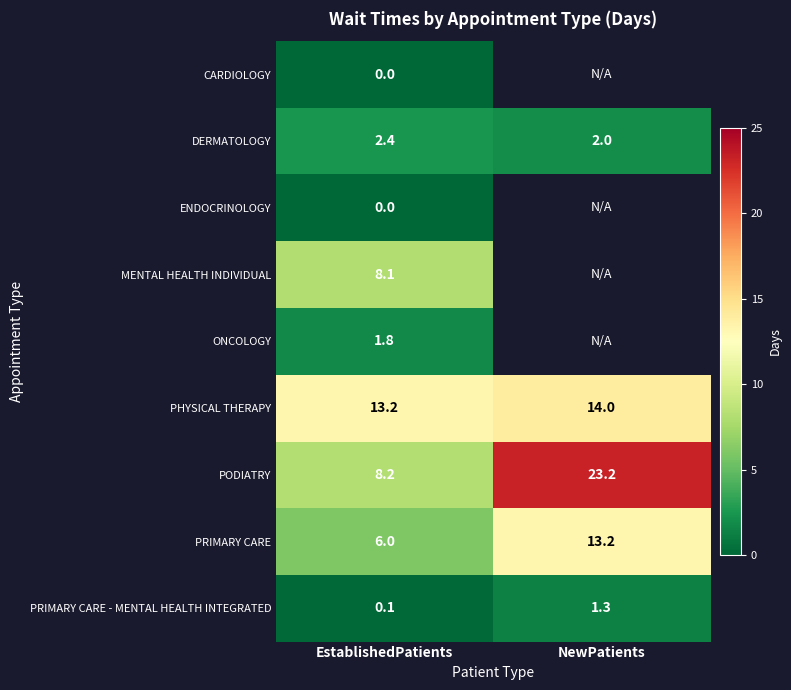

True or false: ONCOLOGY has a value of 0.4 at EstablishedPatients.

False